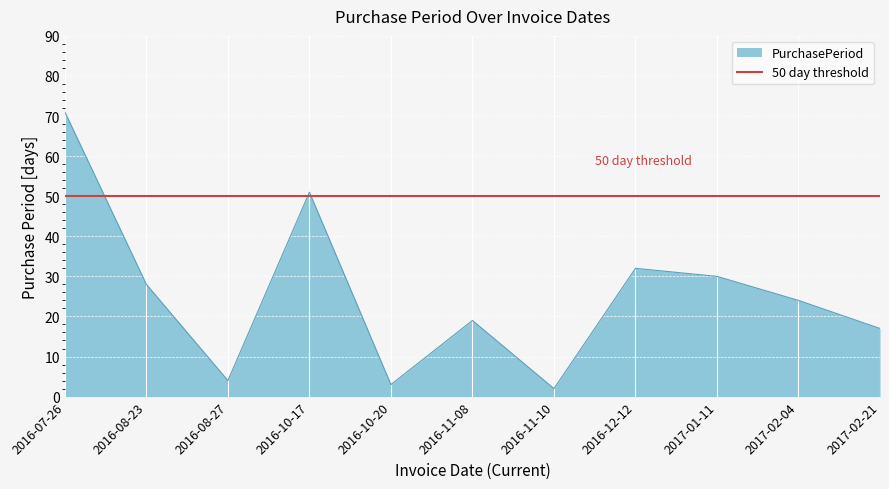

What is the ratio of the value at 2016-11-10 to the value at 2017-01-11?

0.1